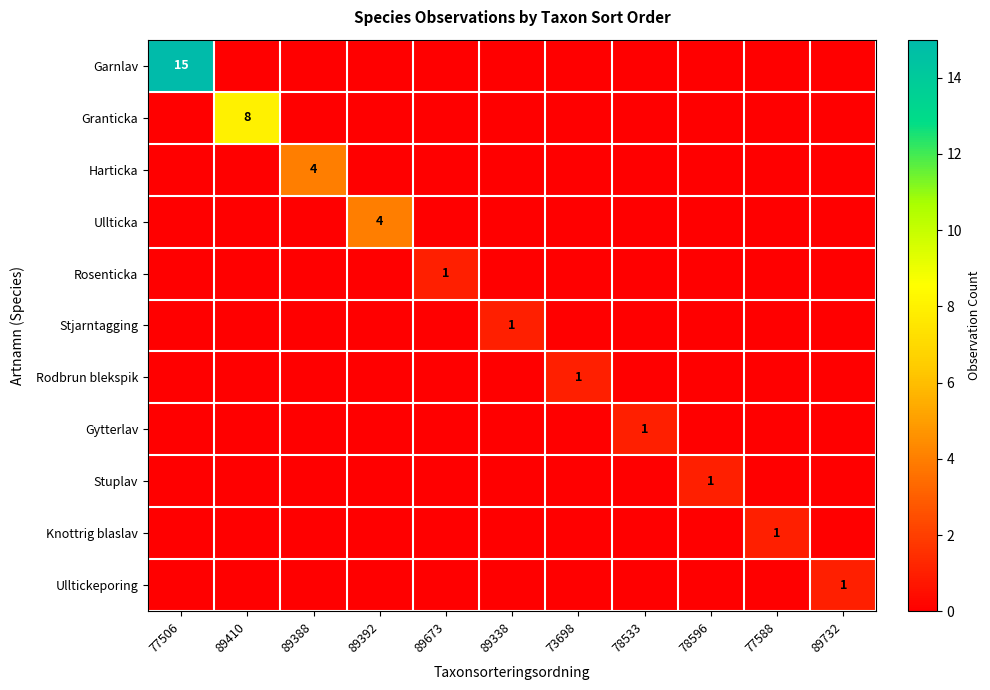

Between 89410 and 78596, which series saw the biggest shift?

Granticka